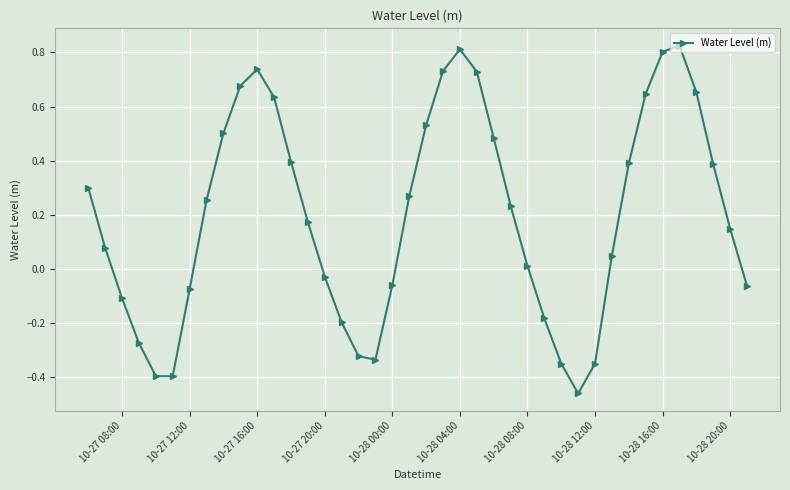

How many points are lower than both their immediate neighbors (excluding endpoints)?

3